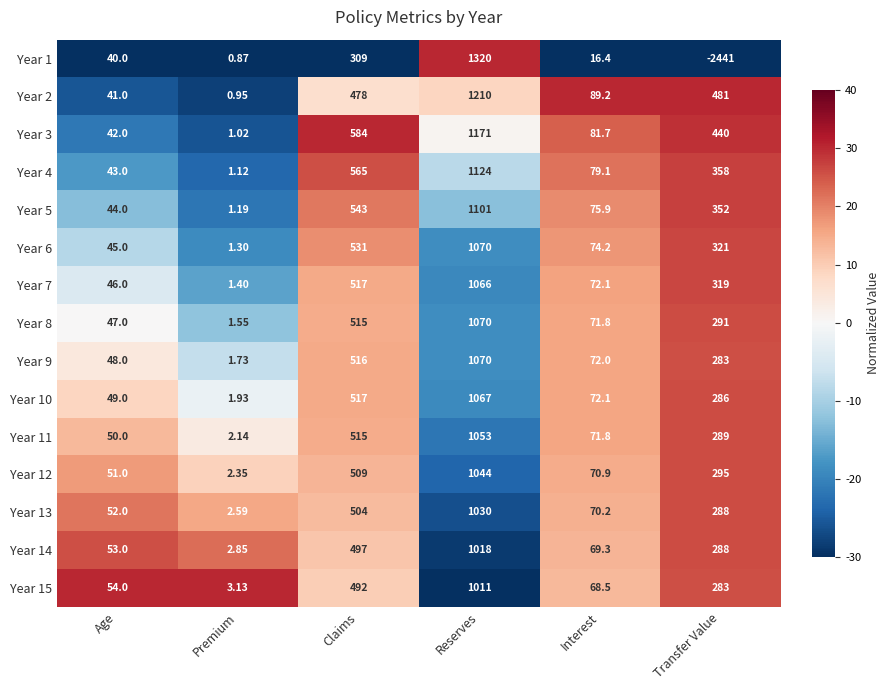

At which label is Year 10 closest to 534?

Claims